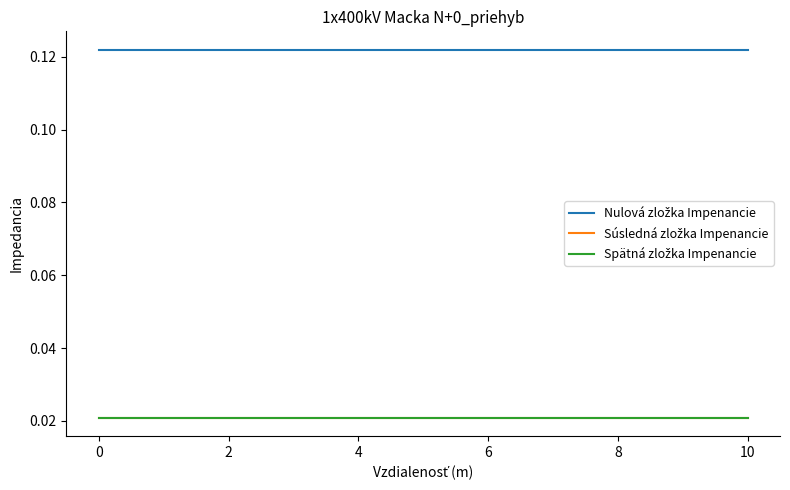

True or false: Súsledná zložka Impenancie and Nulová zložka Impenancie intersect in this chart.

False